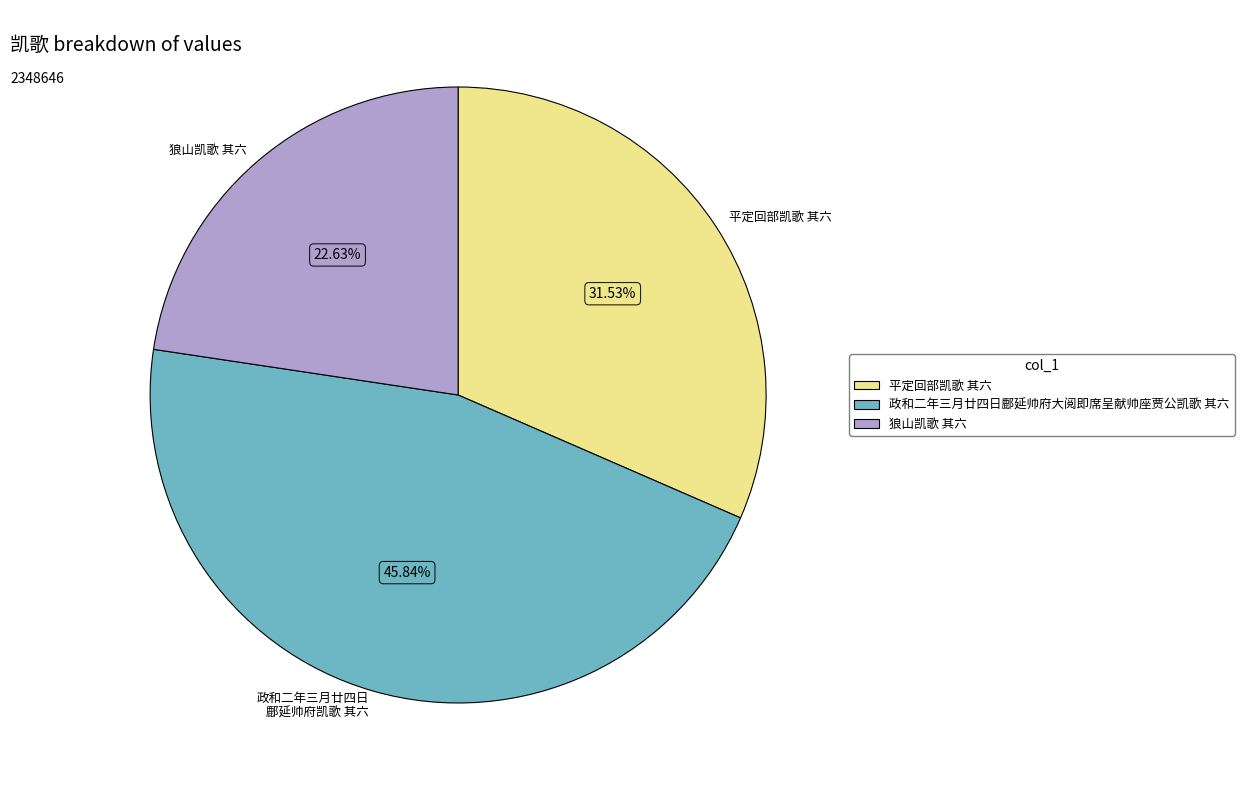

What is the largest slice in the pie chart?

政和二年三月廿四日 鄜延帅府凯歌 其六